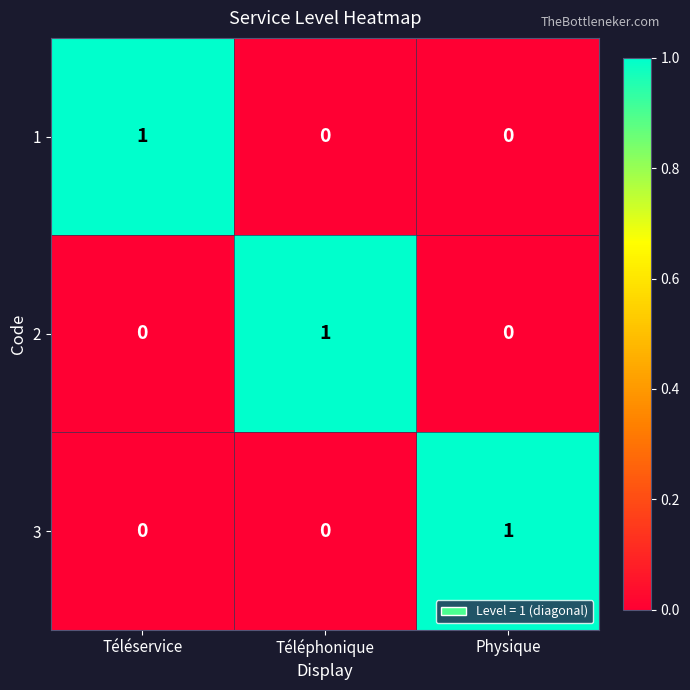

True or false: 2 has a value of 0 at Physique.

True